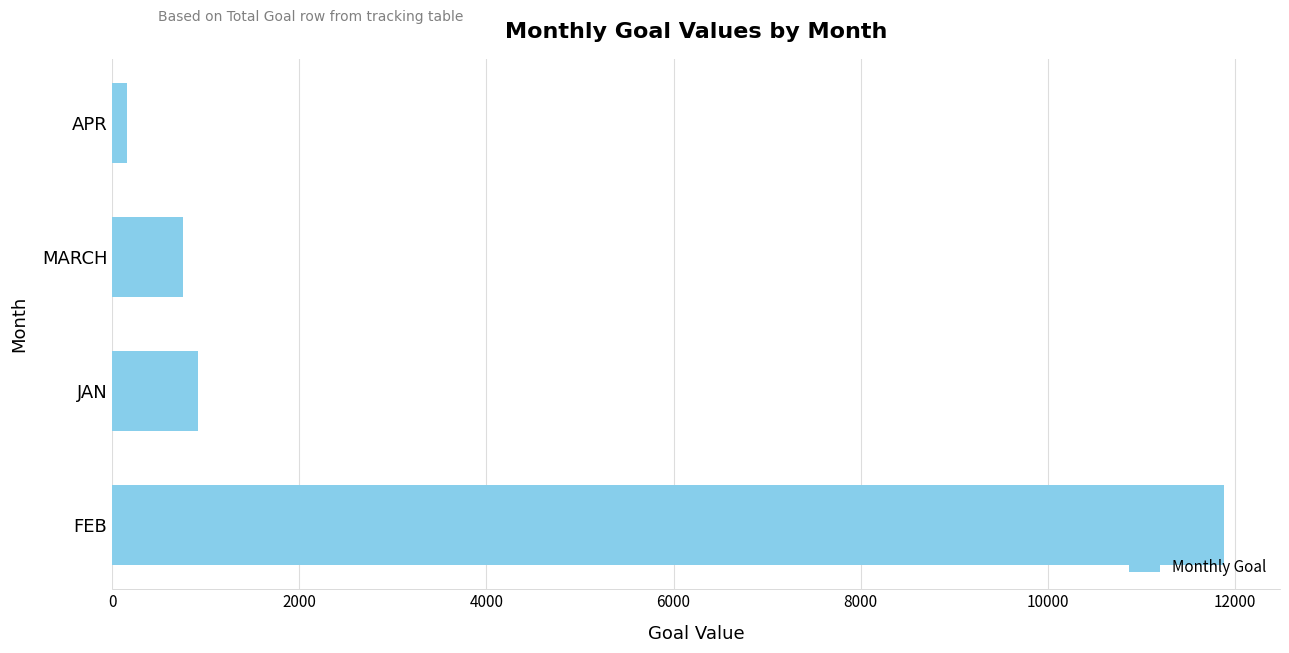

What is the change in value from FEB to JAN?

-10967